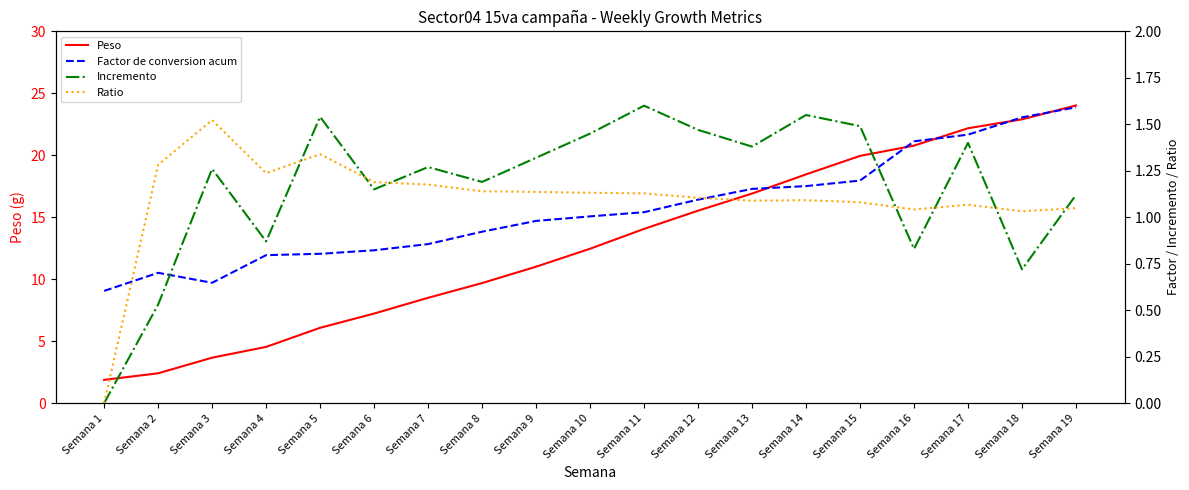

What is the minimum value for Peso?

1.9